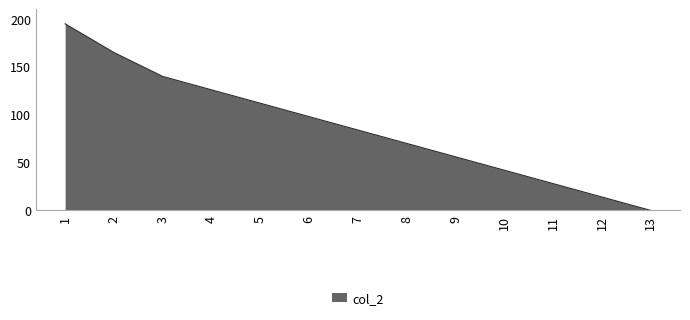

What is the change in value from 8 to 11?

-42